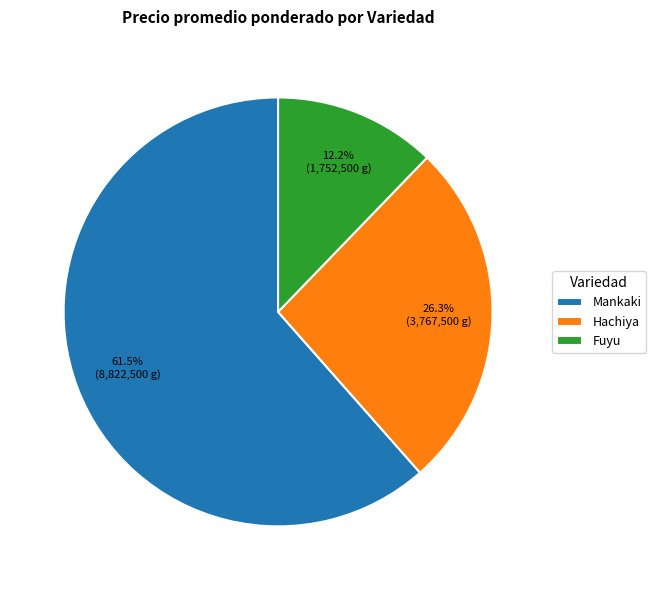

Between Hachiya and Fuyu, which is larger?

Hachiya